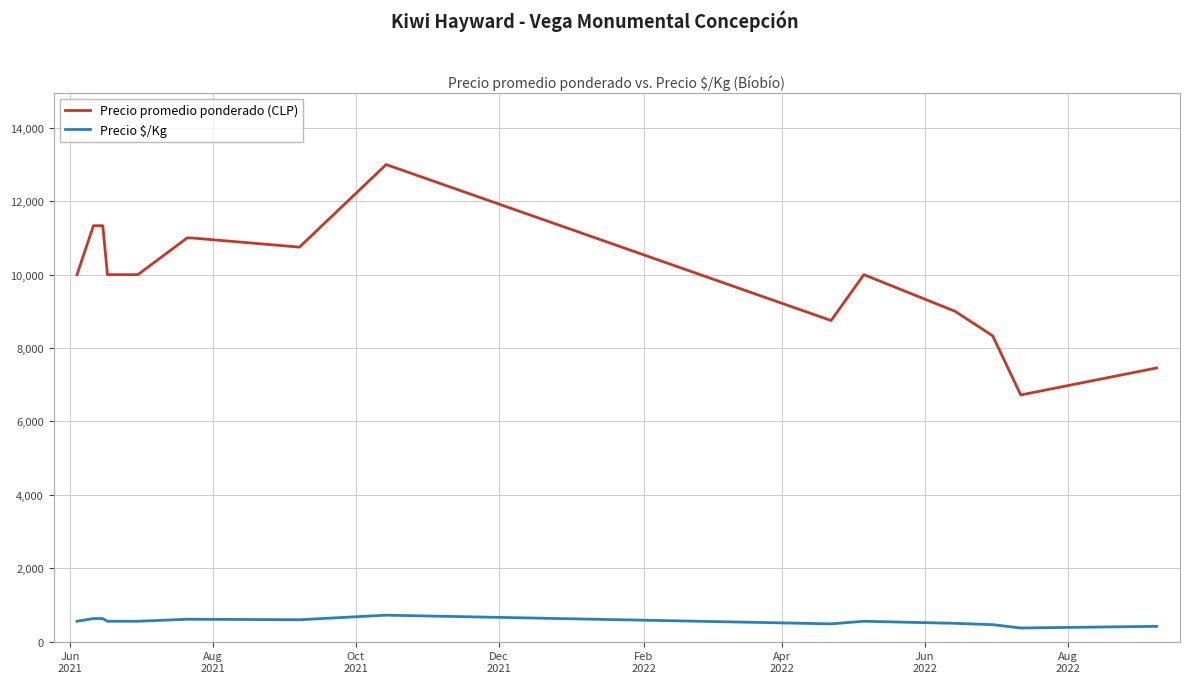

At how many categories does at least one series exceed 9251?

10